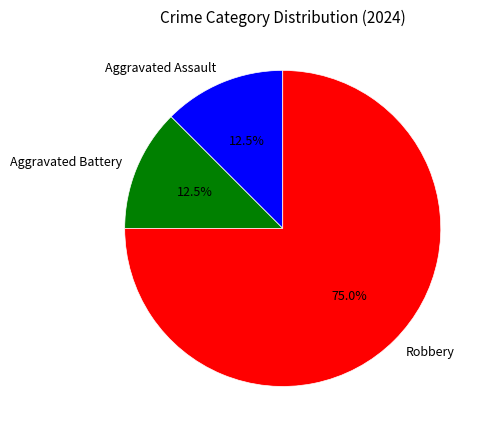

Which category has the biggest portion of the pie?

Robbery